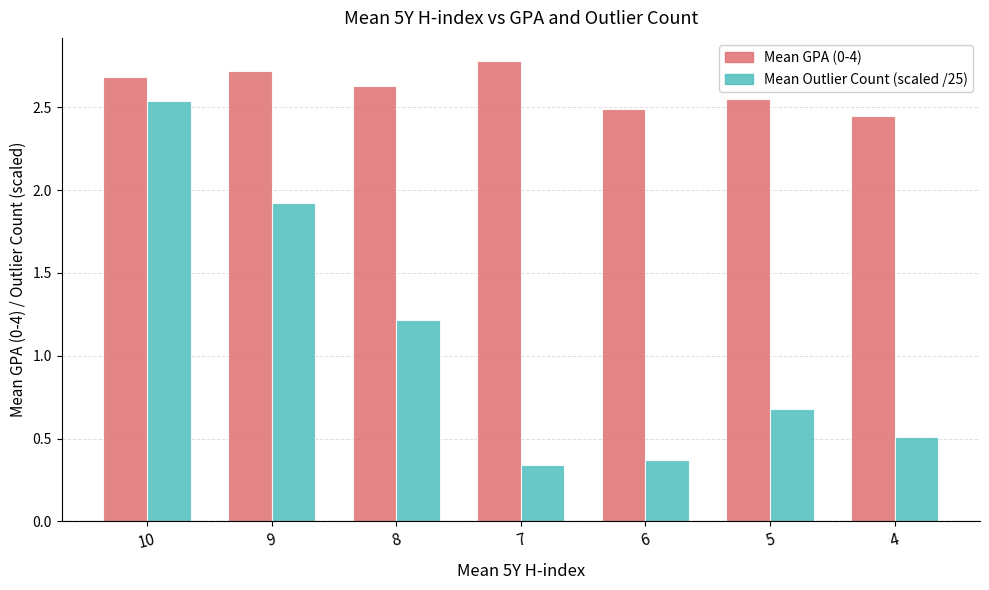

How many distinct data groups are displayed?

2